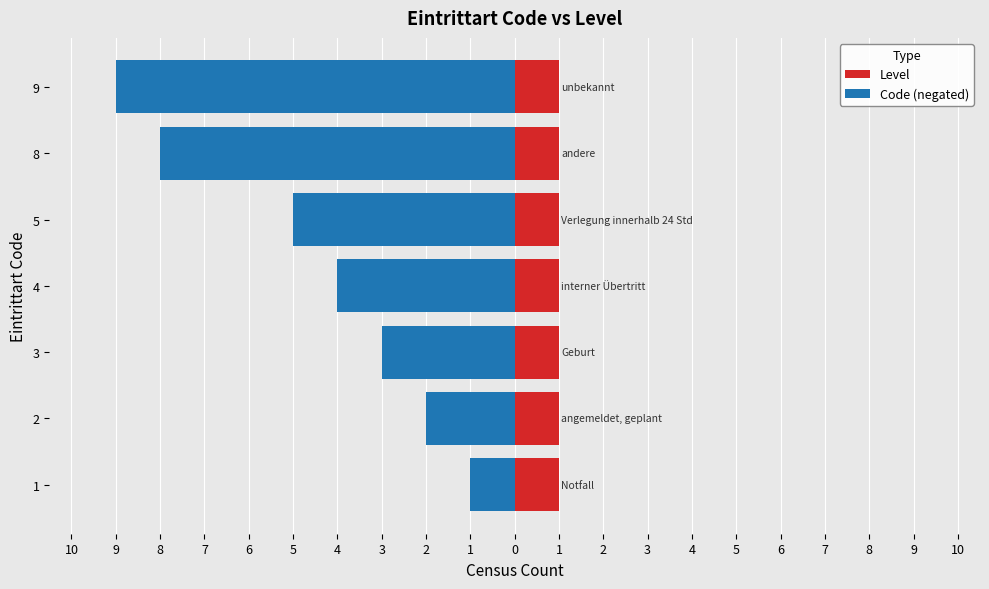

At how many categories does at least one series exceed -1?

7